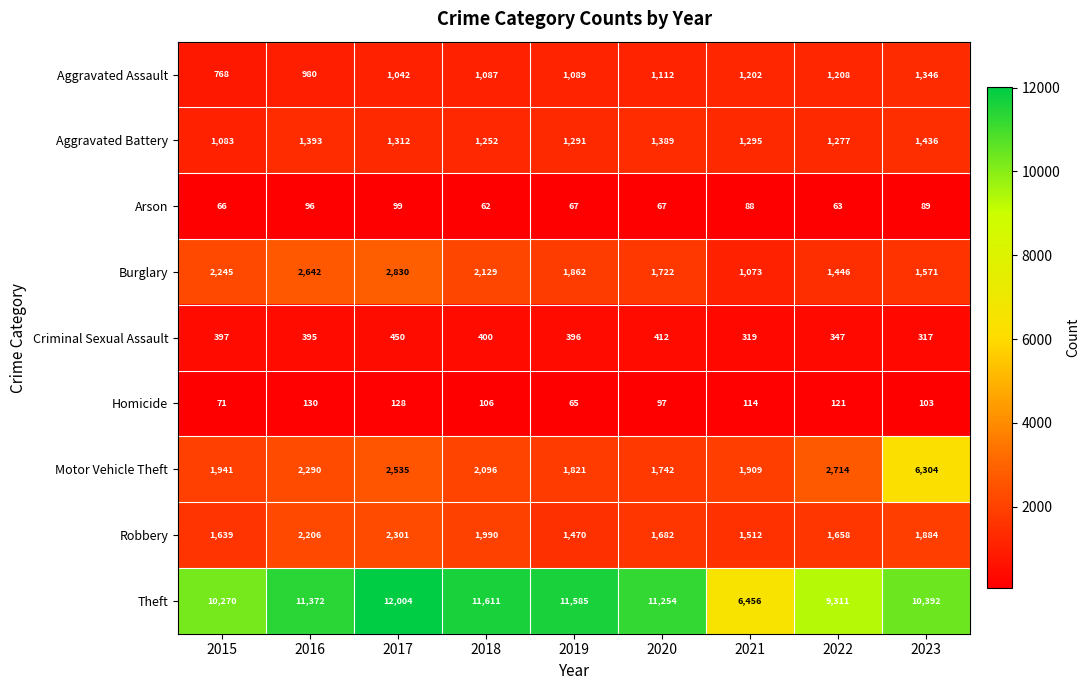

Count the number of categories in the chart.

9